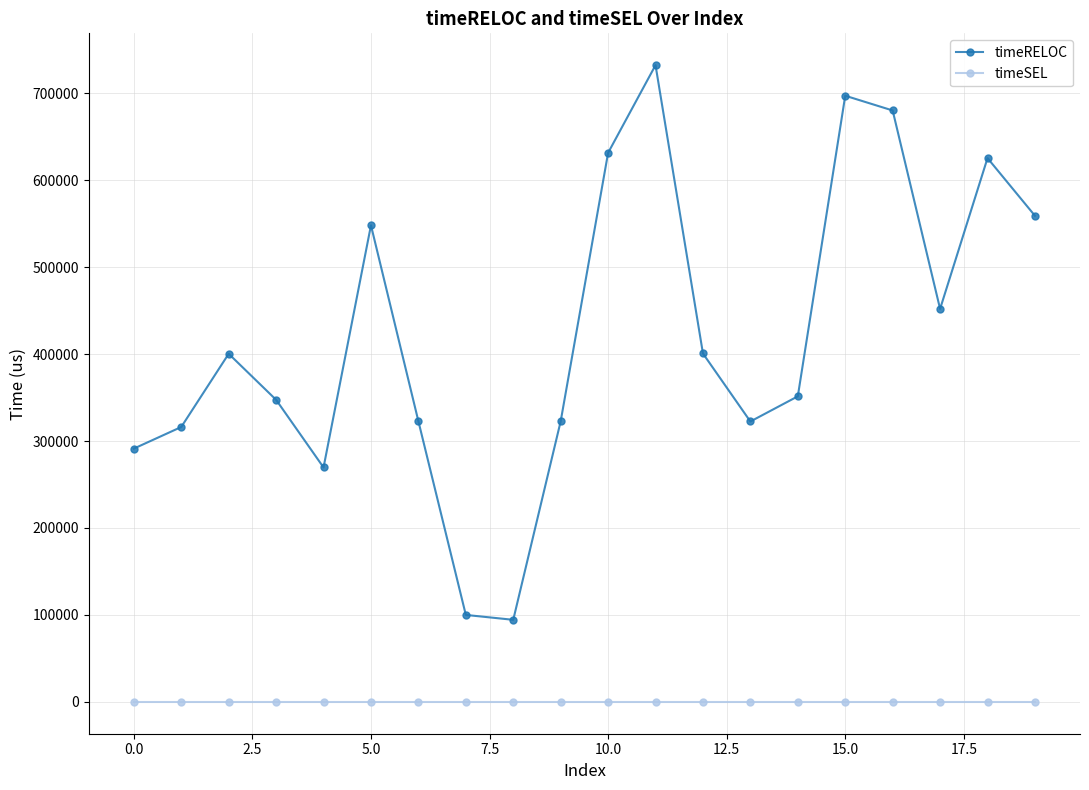

Which series has the largest range (max minus min)?

timeRELOC